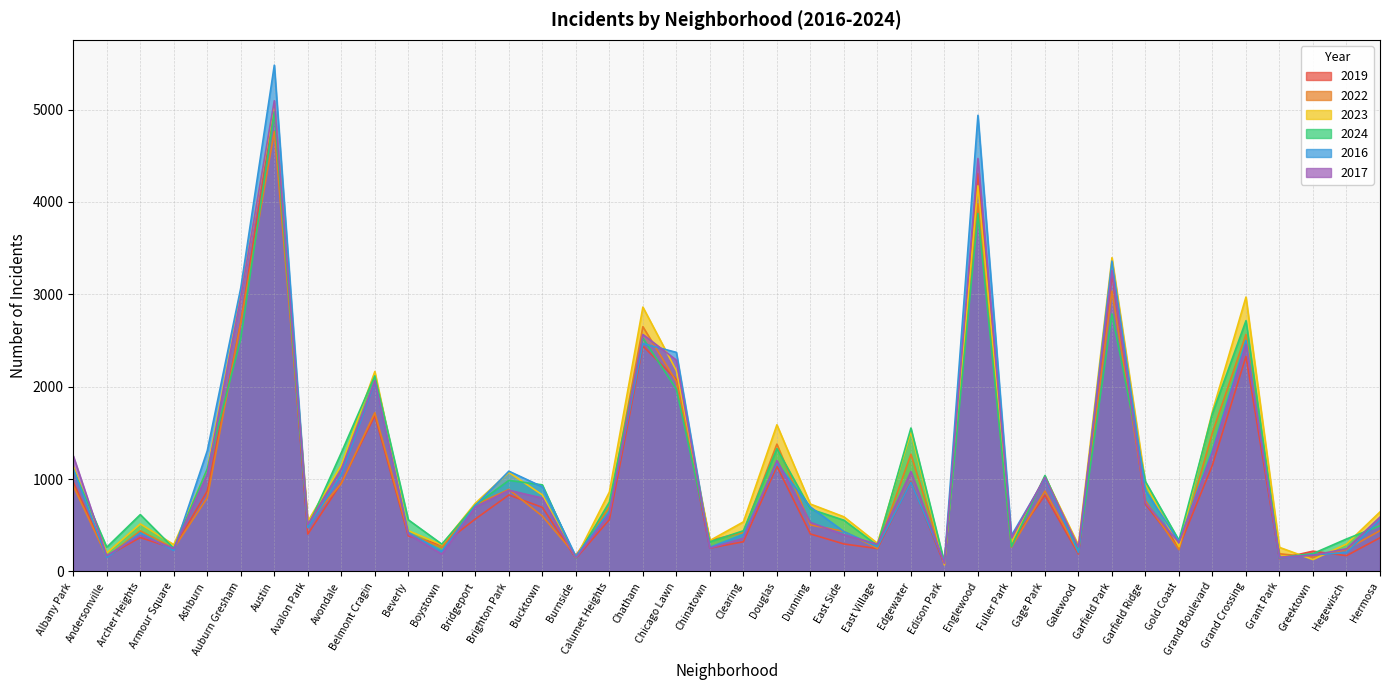

The value of 2019 at Chatham is 2441. True or false?

True